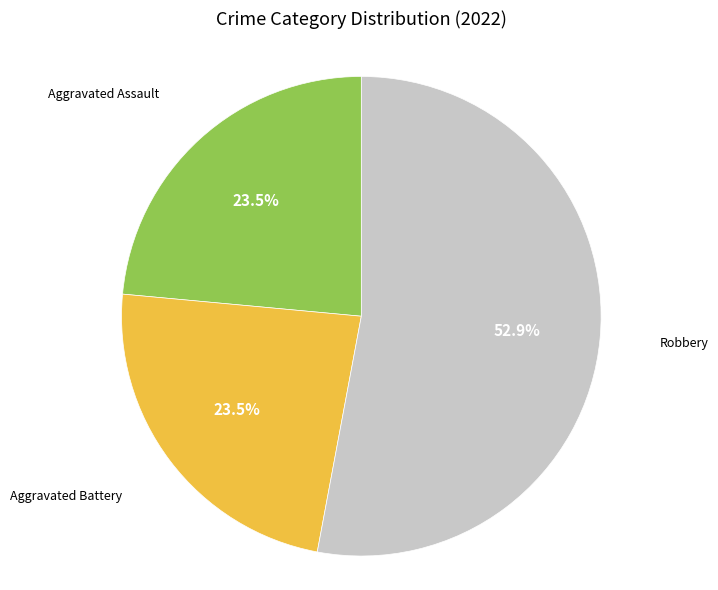

Is there any slice that represents more than half of the pie?

Yes